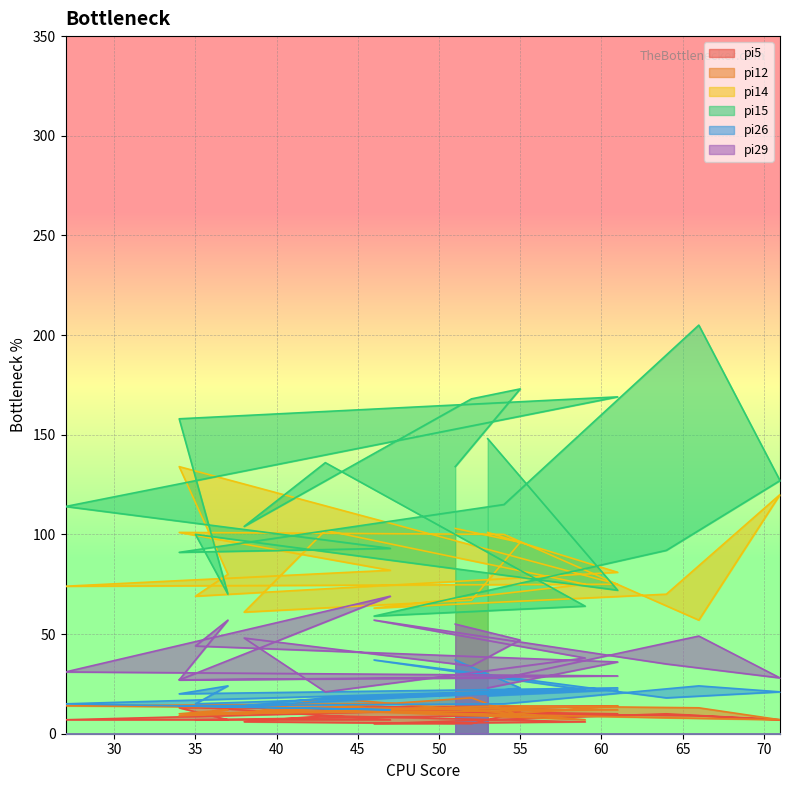

Between 38 and 53, which is larger?

53